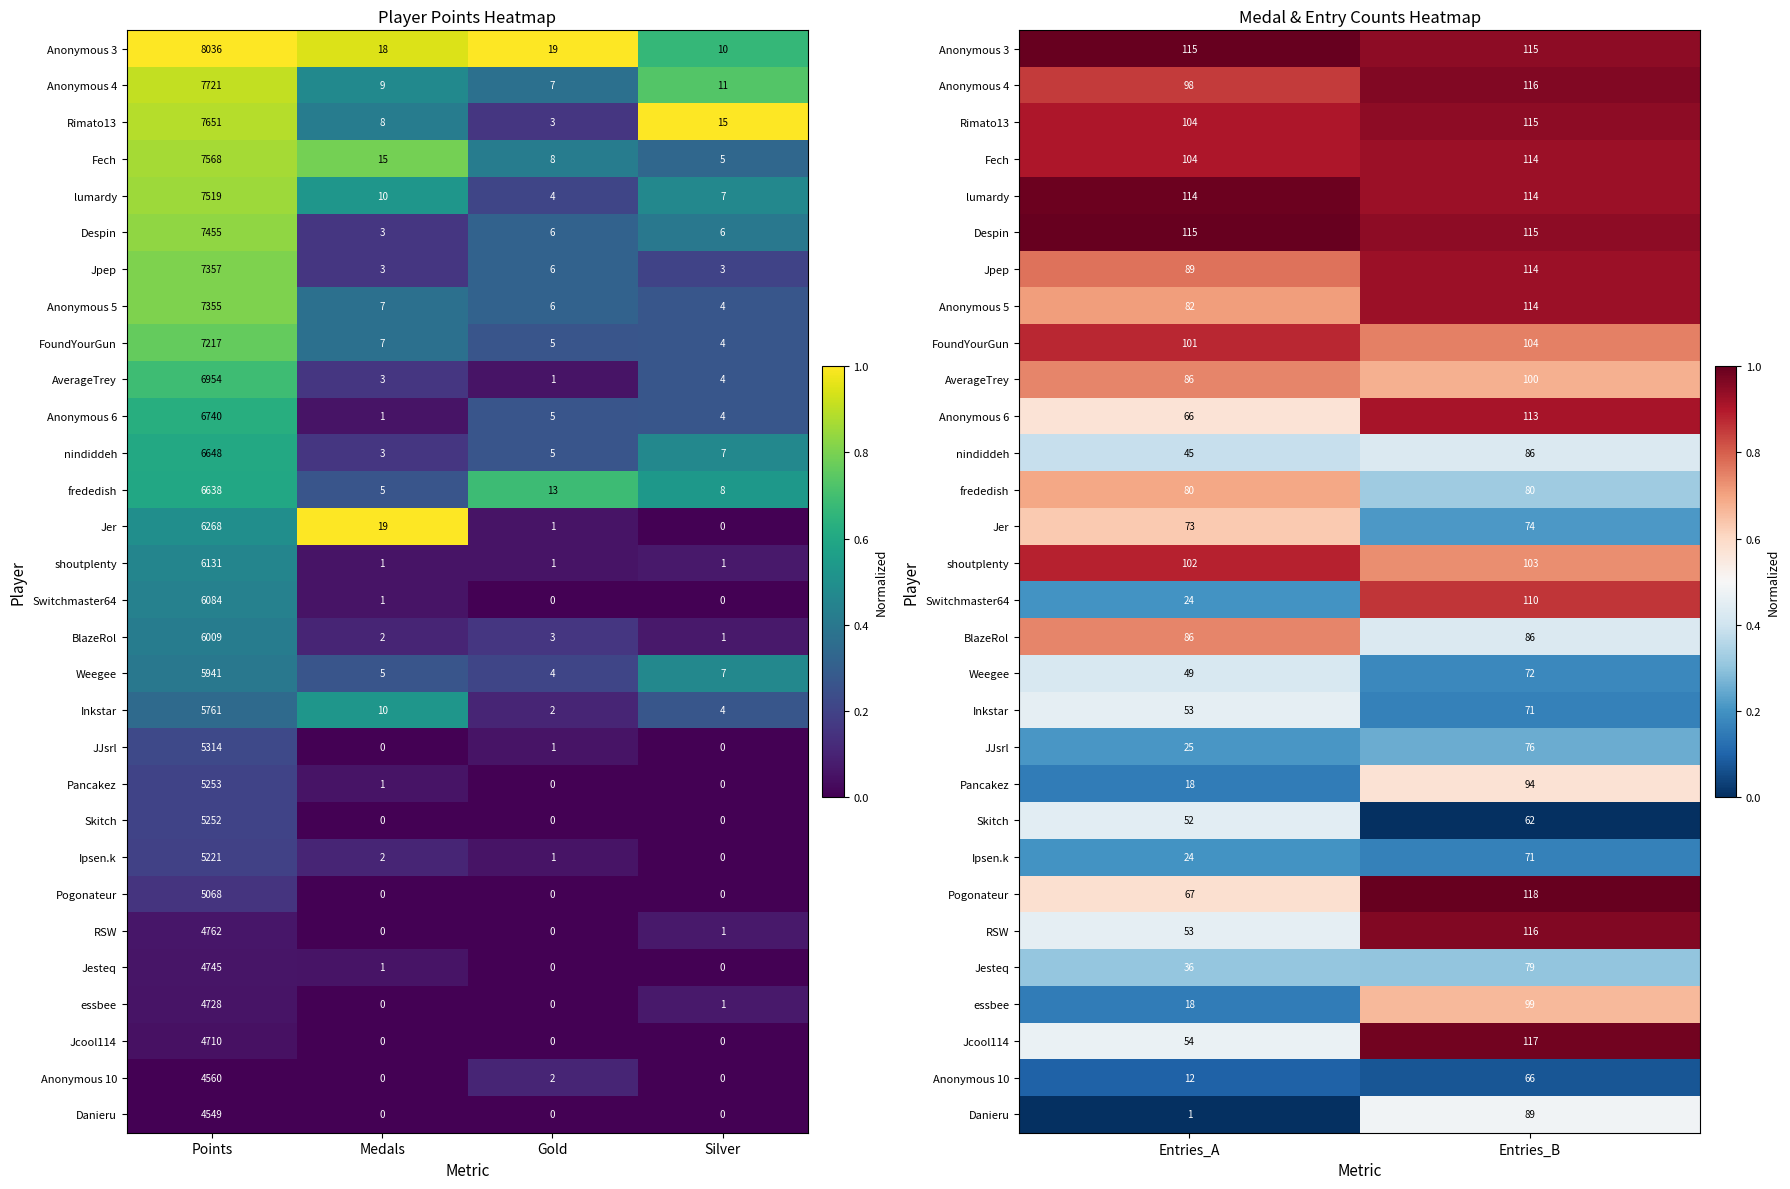

Count the number of data series in this chart.

30